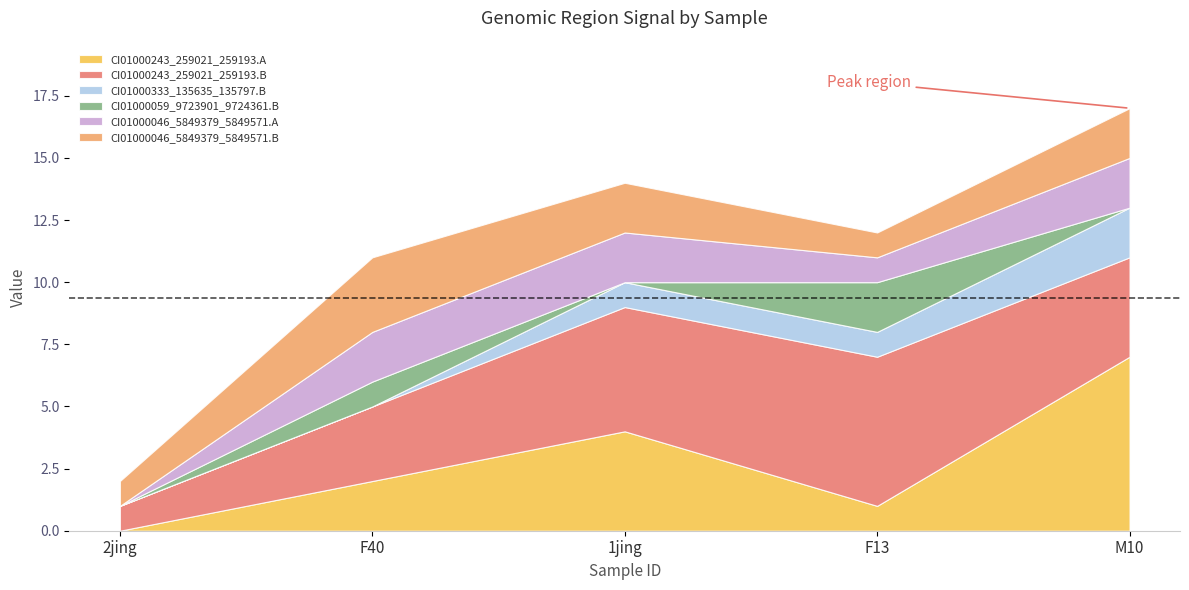

True or false: CI01000333_135635_135797.B has a value of 0 at 1jing.

False